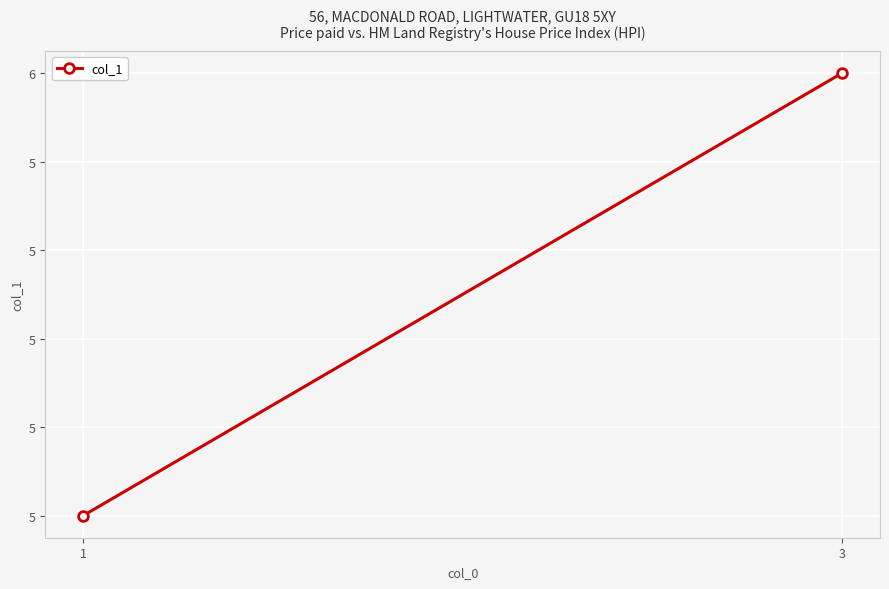

List the labels in order of value, largest first.

3, 1